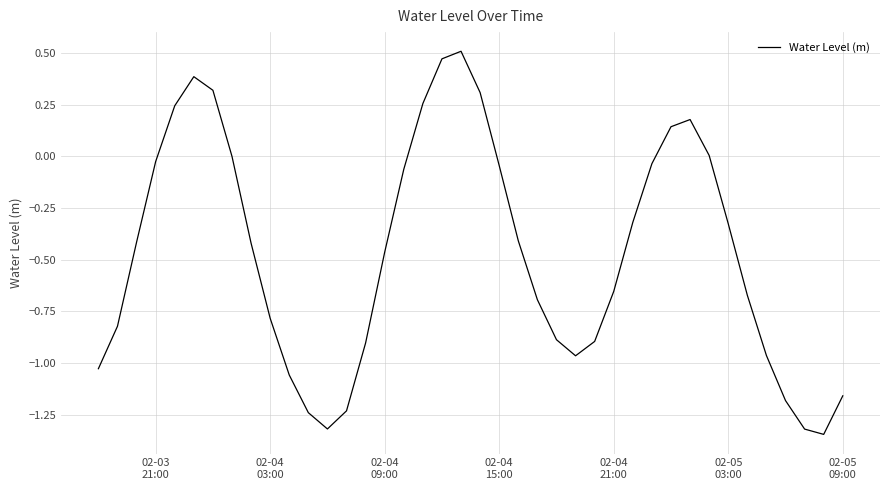

How many series are shown in this chart?

1